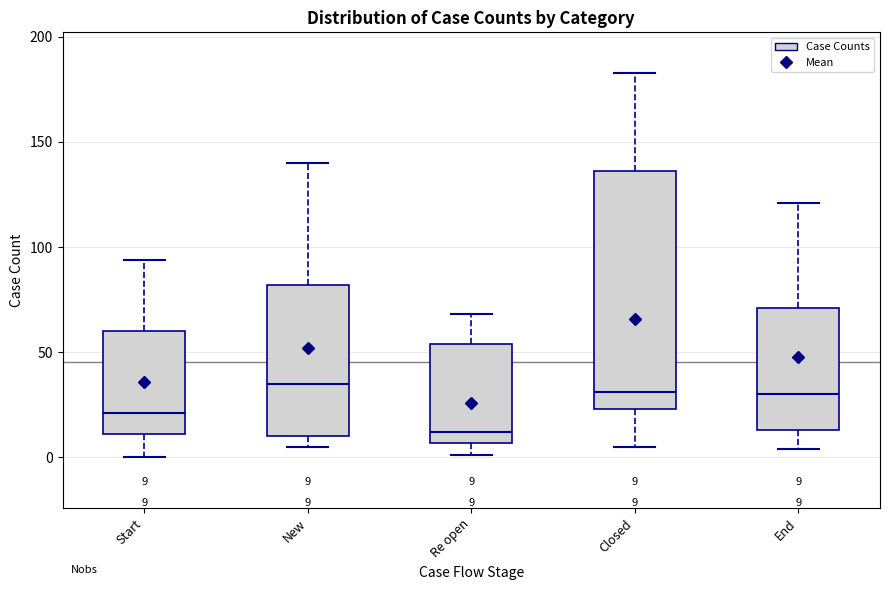

Comparing the boxes themselves (not the whiskers), which one is the tallest?

Closed